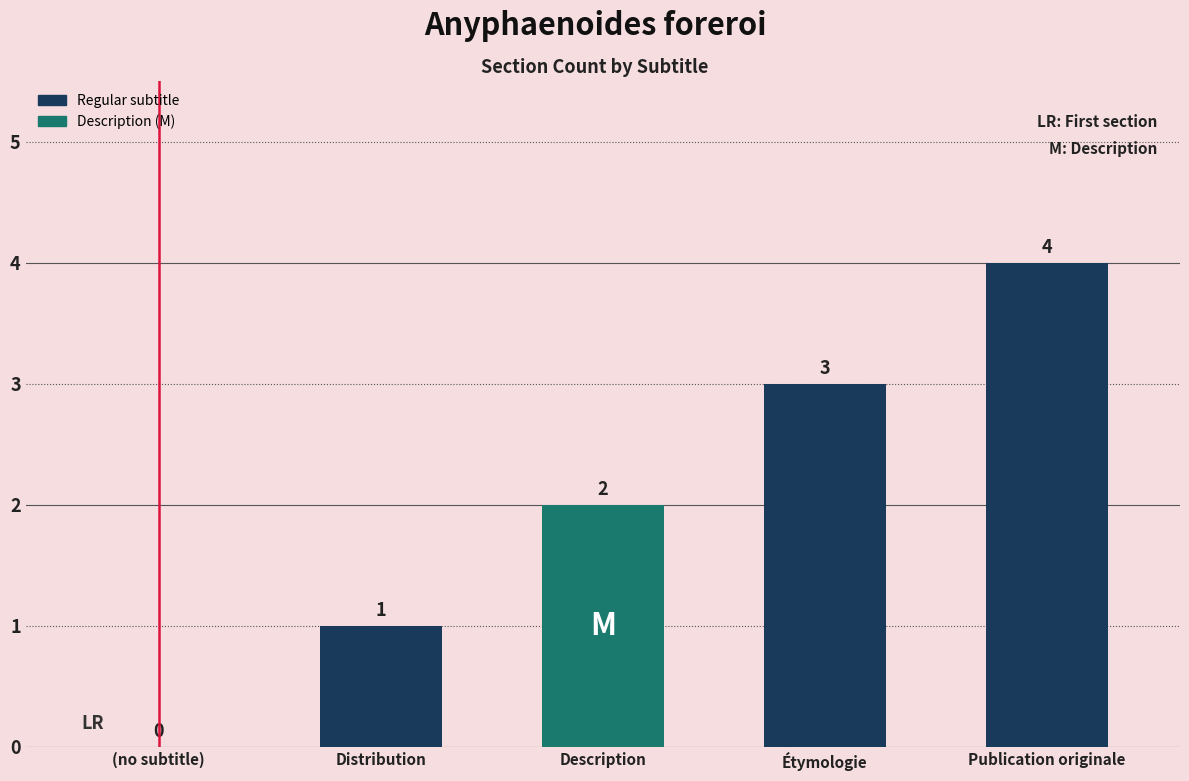

How many series are shown in this chart?

1